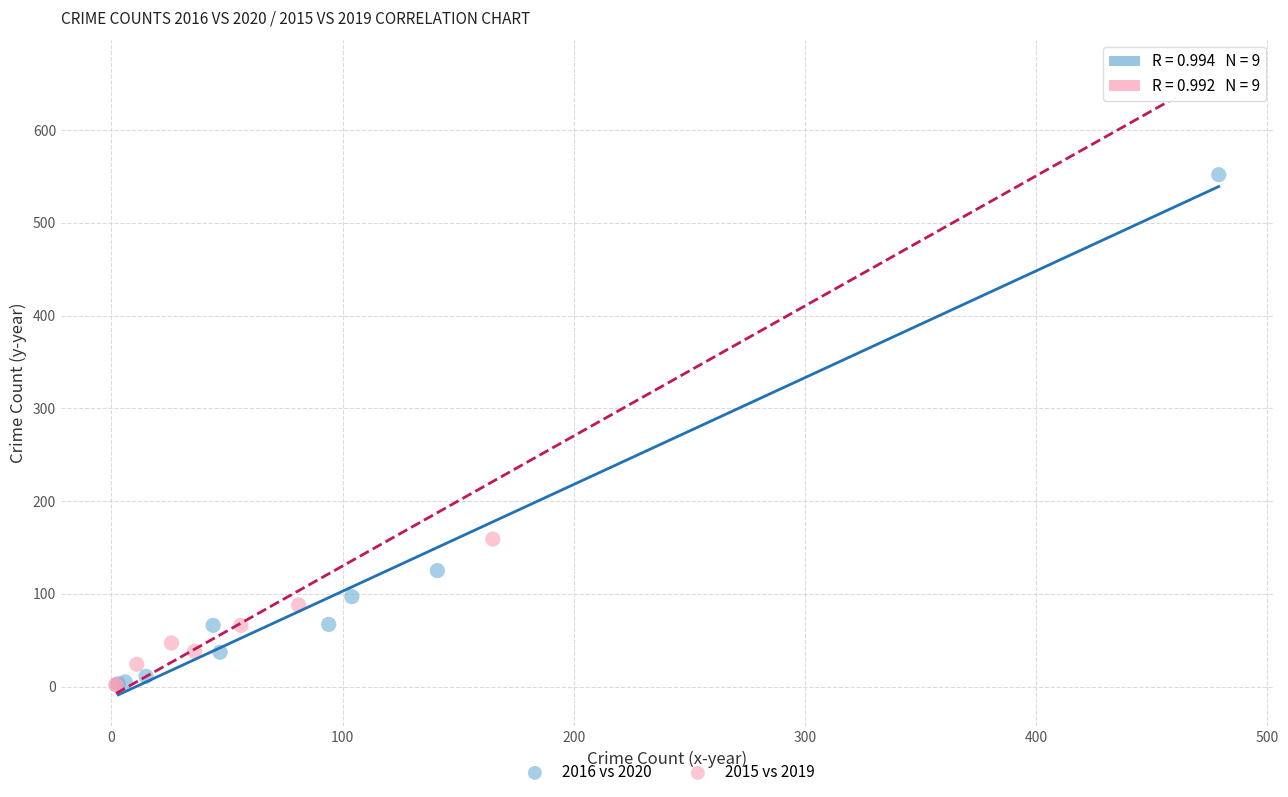

What are all the series names shown in the legend?

2016 vs 2020, 2015 vs 2019